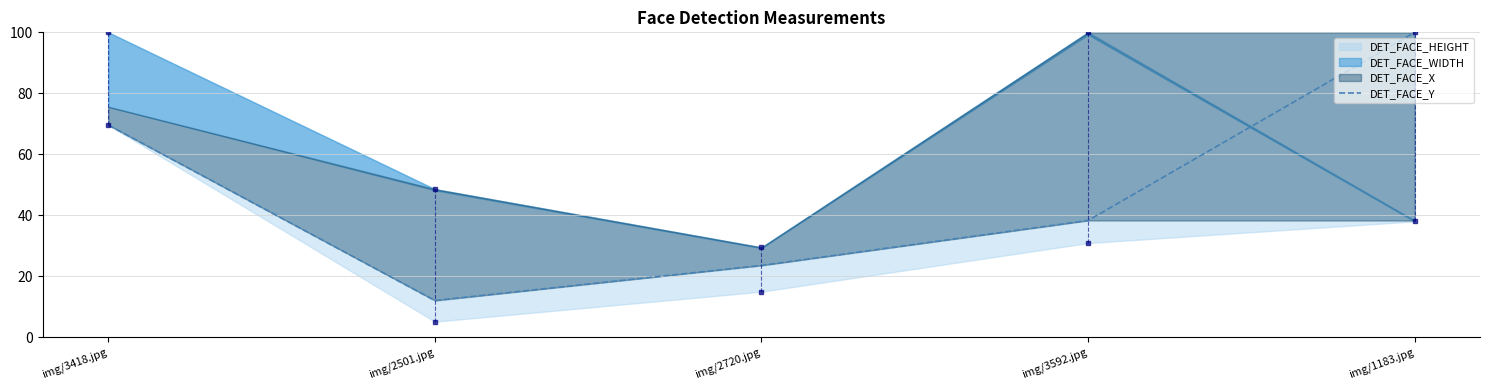

What is the difference between the values at img/3592.jpg and img/2501.jpg?

26.3